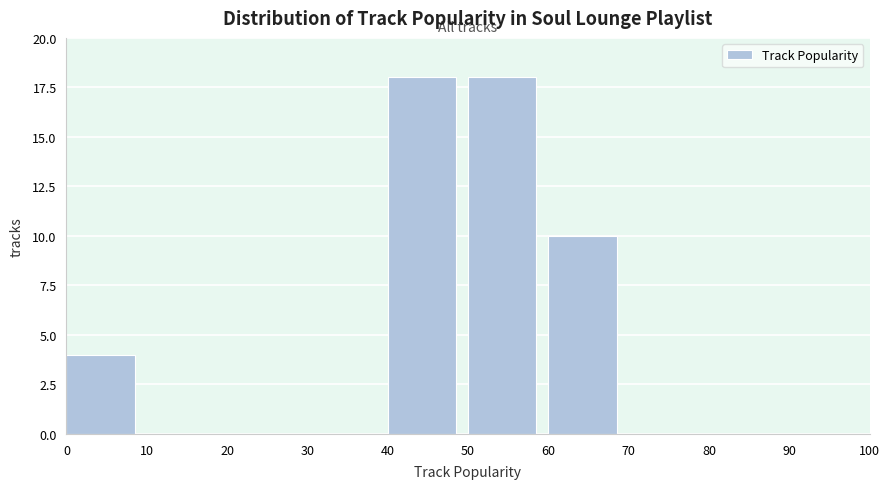

Reading left to right, transcribe this chart: for each bar, give the range it covers on the x-axis and its height. The values are not printed on the chart, so give them approximately, as read against the axis.

0 to 10: 4
10 to 20: 0
20 to 30: 0
30 to 40: 0
40 to 50: 18
50 to 60: 18
60 to 70: 10
70 to 80: 0
80 to 90: 0
90 to 100: 0